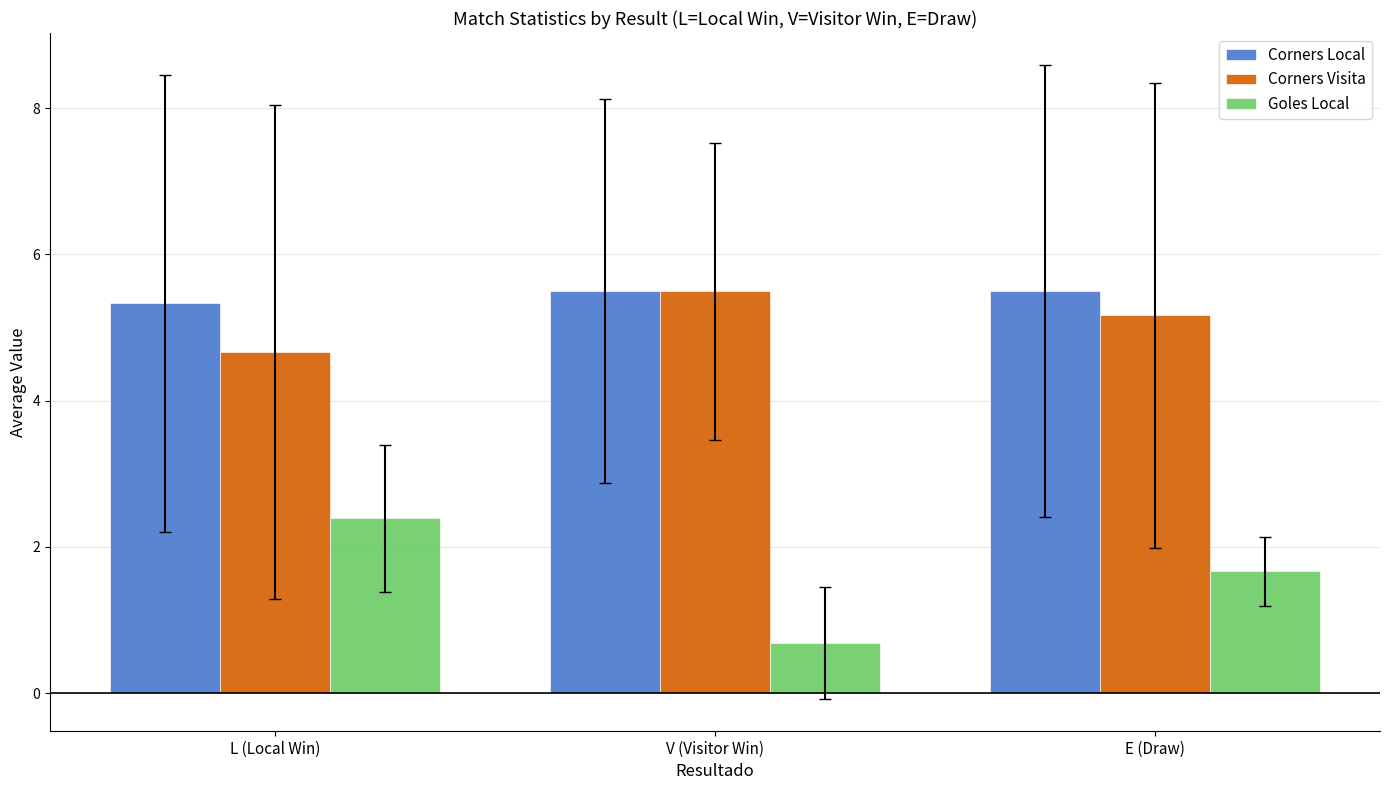

The Corners Visita series shows 5.5 at V (Visitor Win). True or false?

True